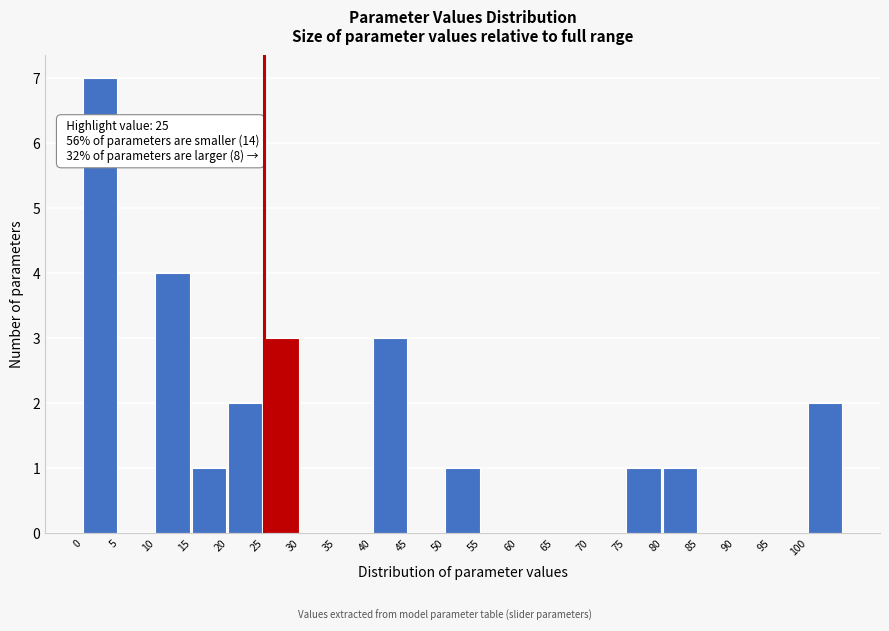

Over which range of the x-axis is the bar tallest?

0 to 5